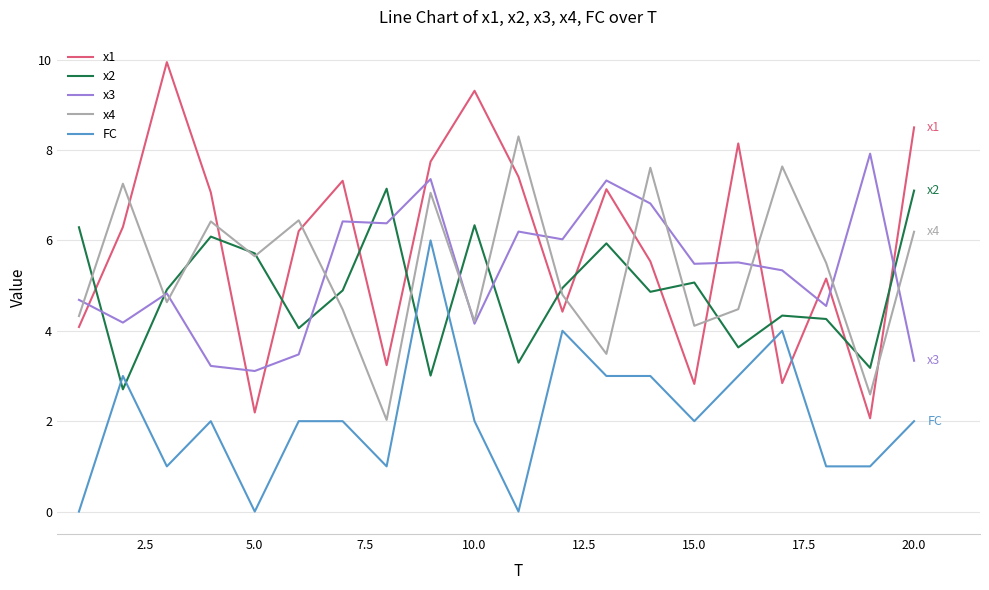

What are all the series names shown in the legend?

x1, x2, x3, x4, FC